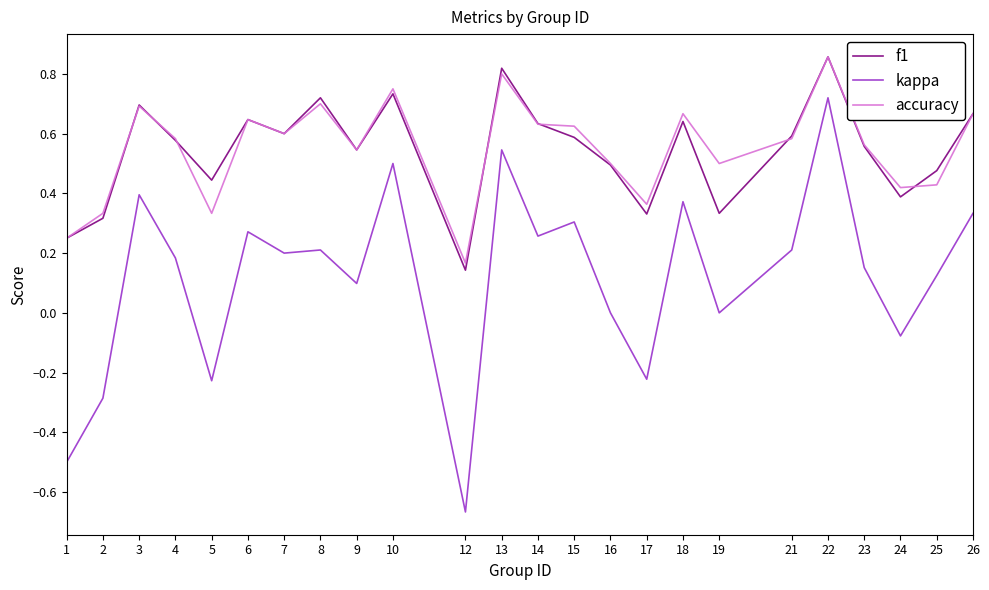

True or false: kappa has more than 0 interior local peaks.

True